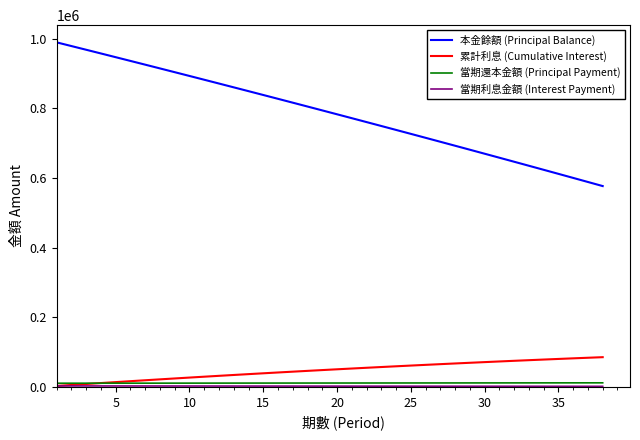

True or false: 當期還本金額 (Principal Payment) and 本金餘額 (Principal Balance) intersect in this chart.

False